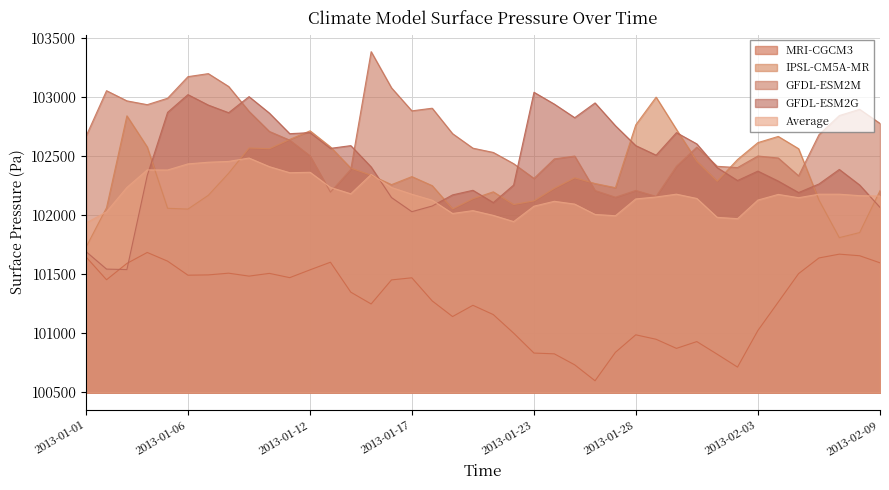

What is the label of the 20th point from the left?

2013-01-20